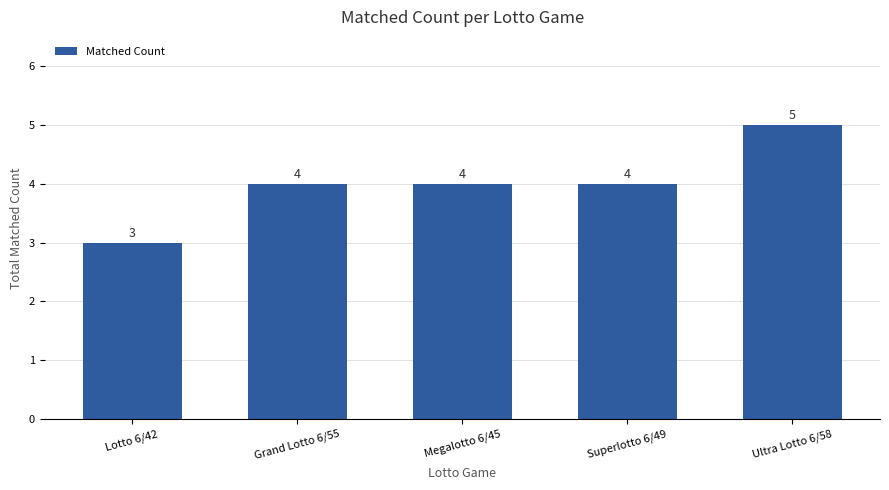

Reading left to right, list all the values displayed in this chart.

3	4	4	4	5